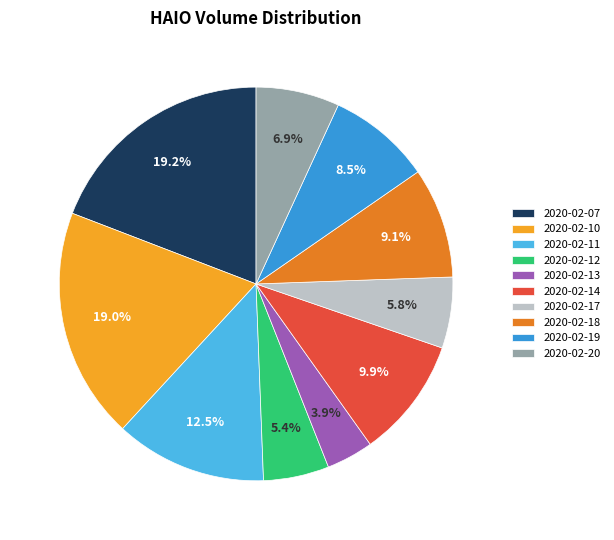

Which has a higher value, 2020-02-13 or 2020-02-19?

2020-02-19